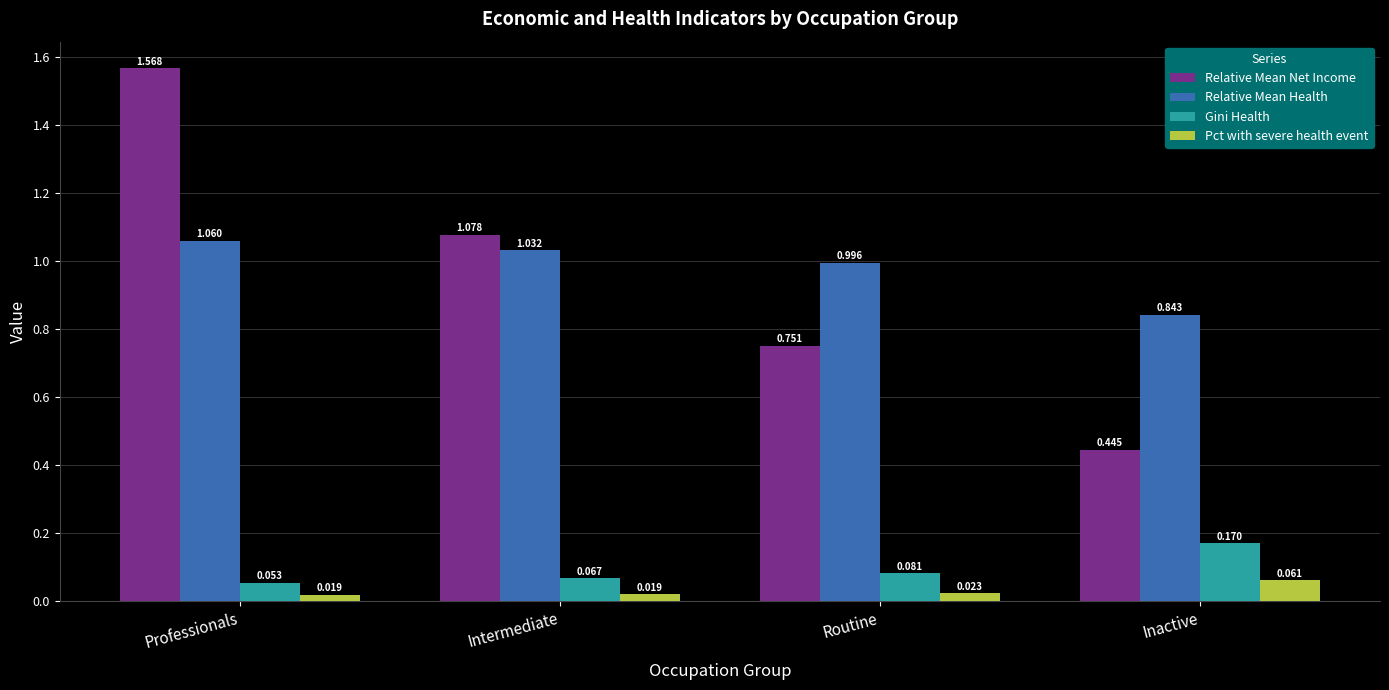

How many Pct with severe health event values are between 0 and 1?

4